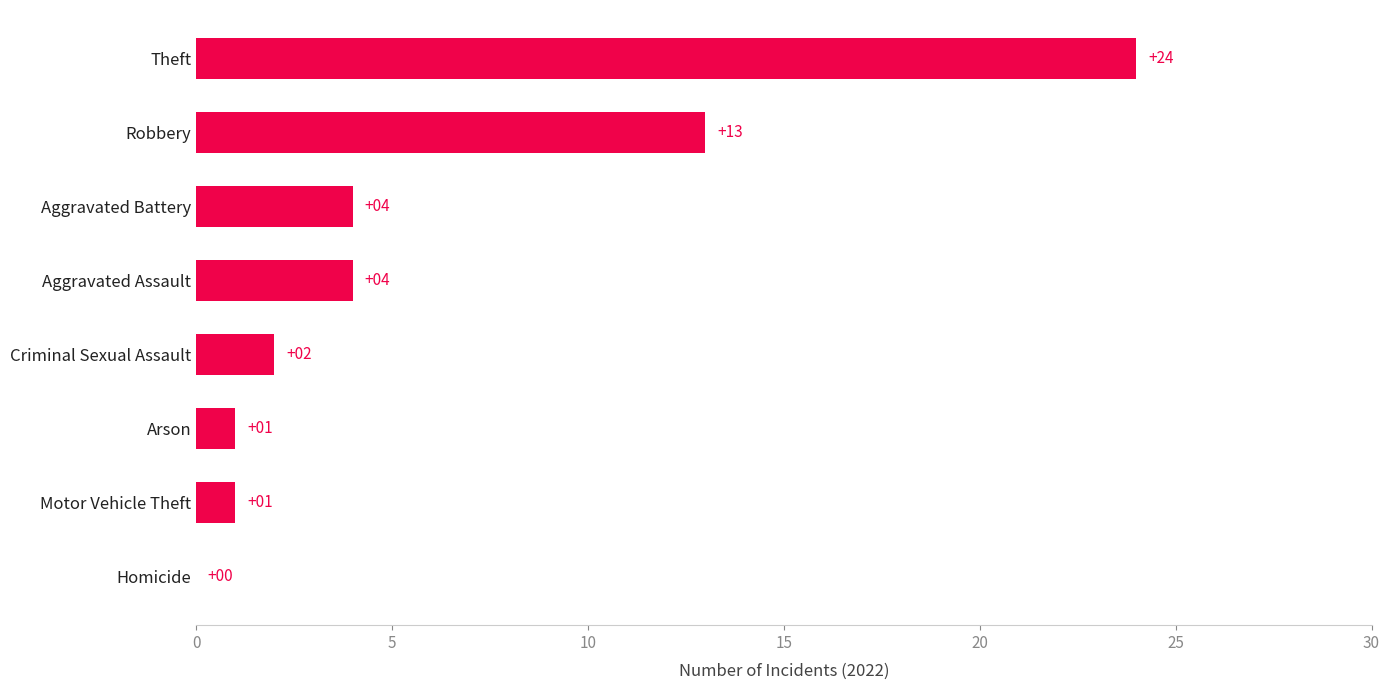

Count the number of data series in this chart.

1